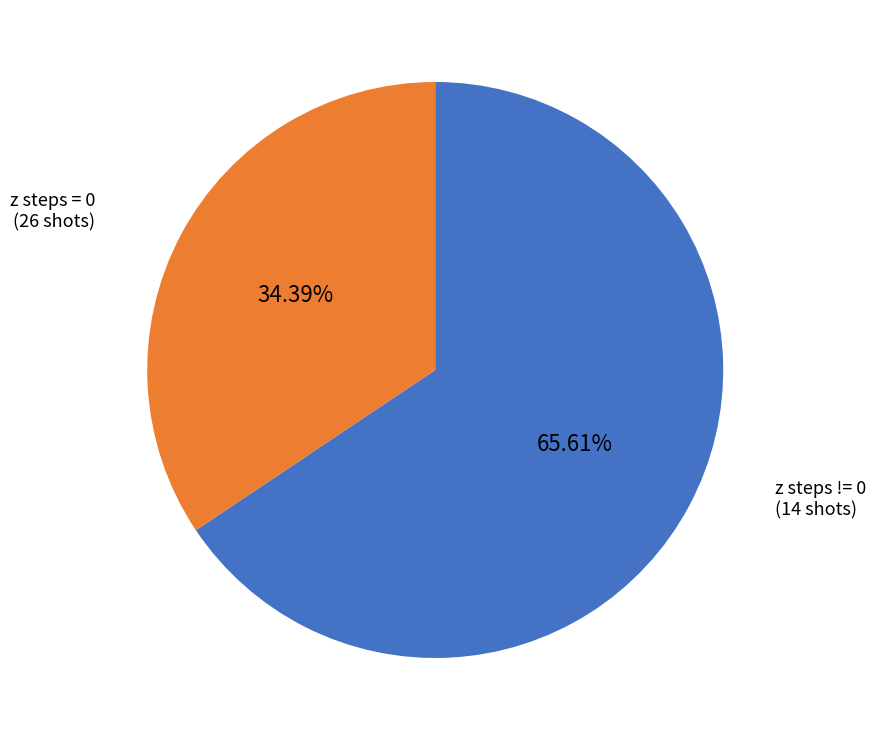

Rank the categories by value from highest to lowest.

z steps = 0, z steps != 0